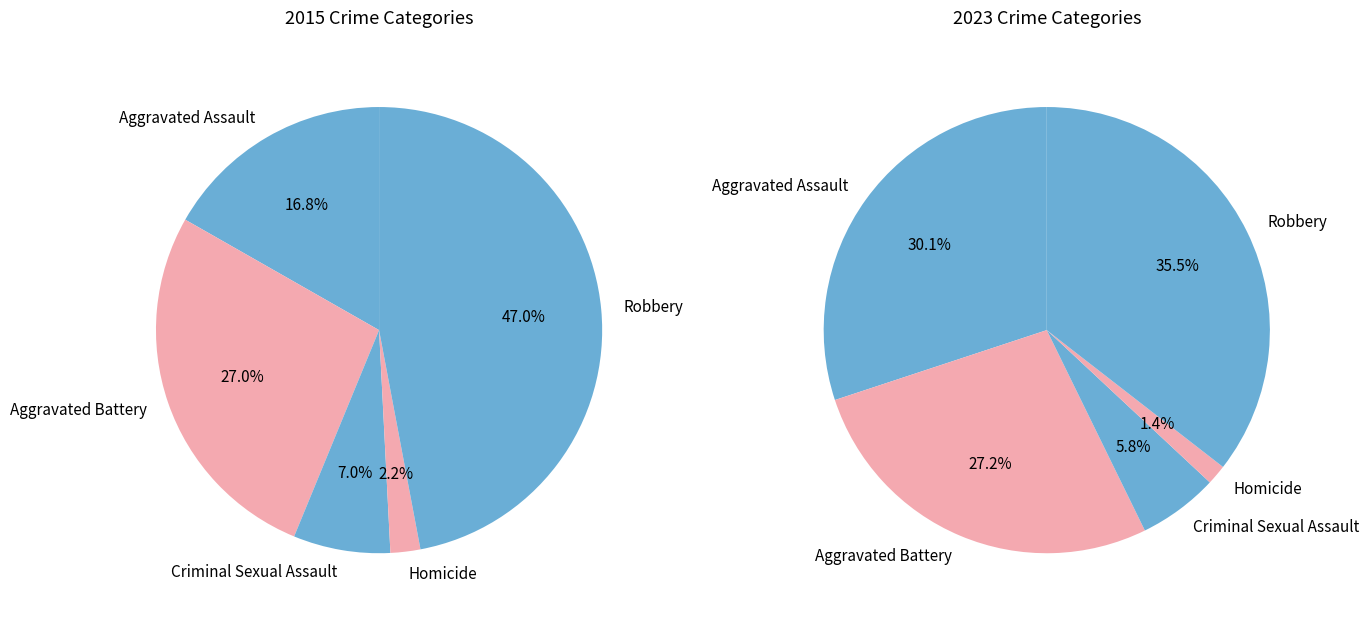

To the nearest percent, what is the average slice percentage?

20%